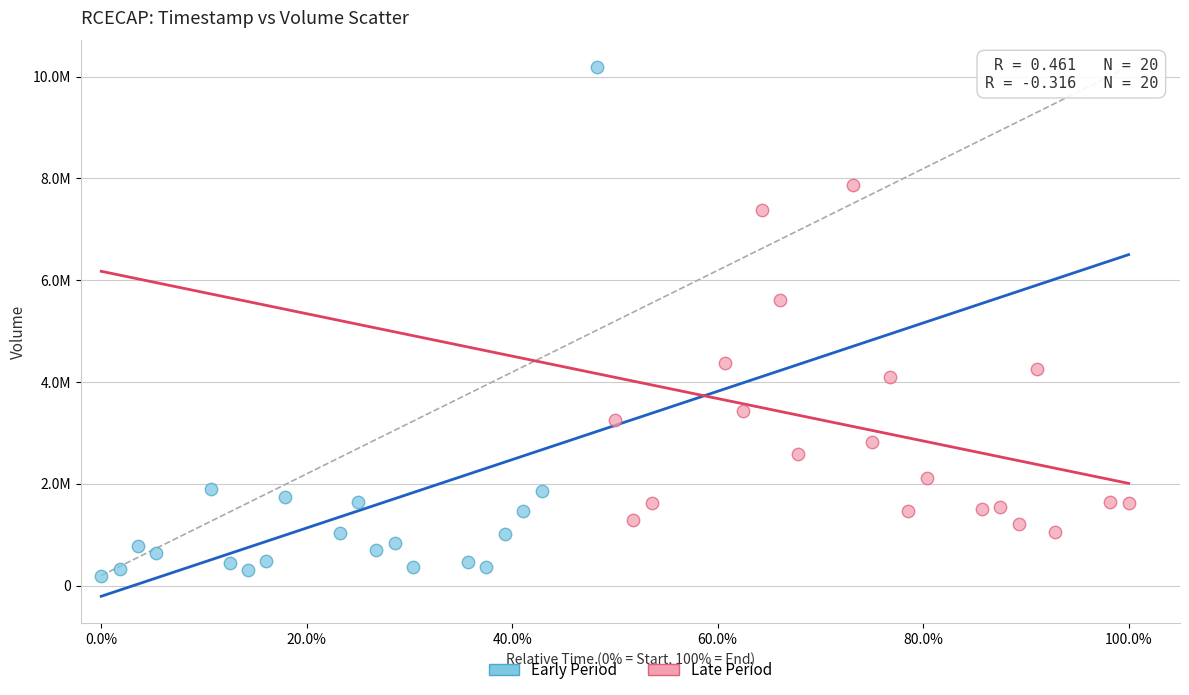

Which series has the widest spread of Y values?

Early Period